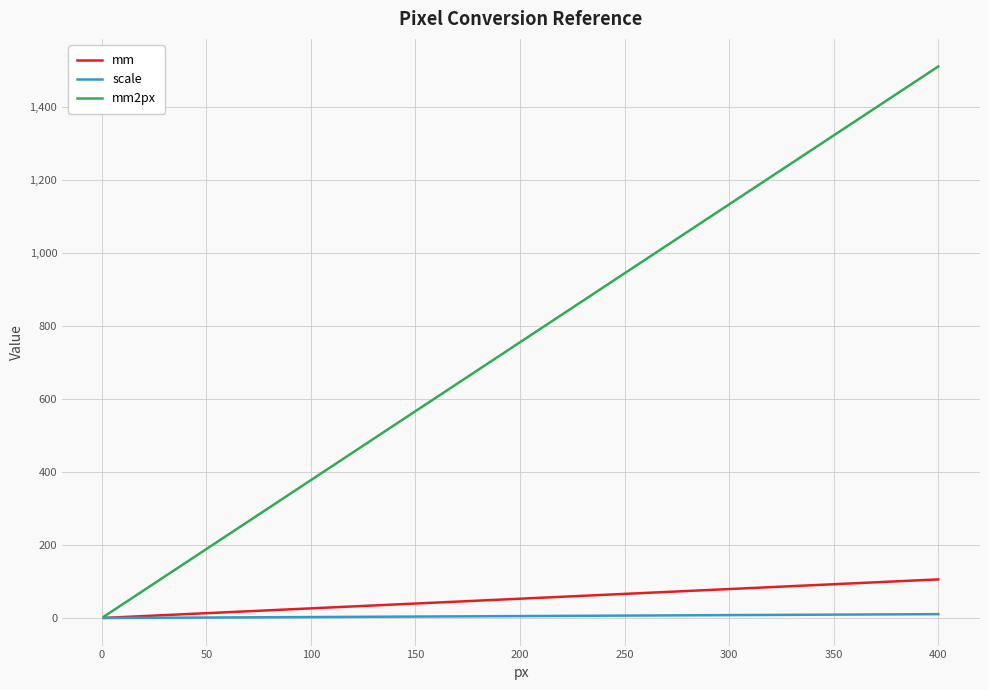

Which series has the widest spread of values?

mm2px